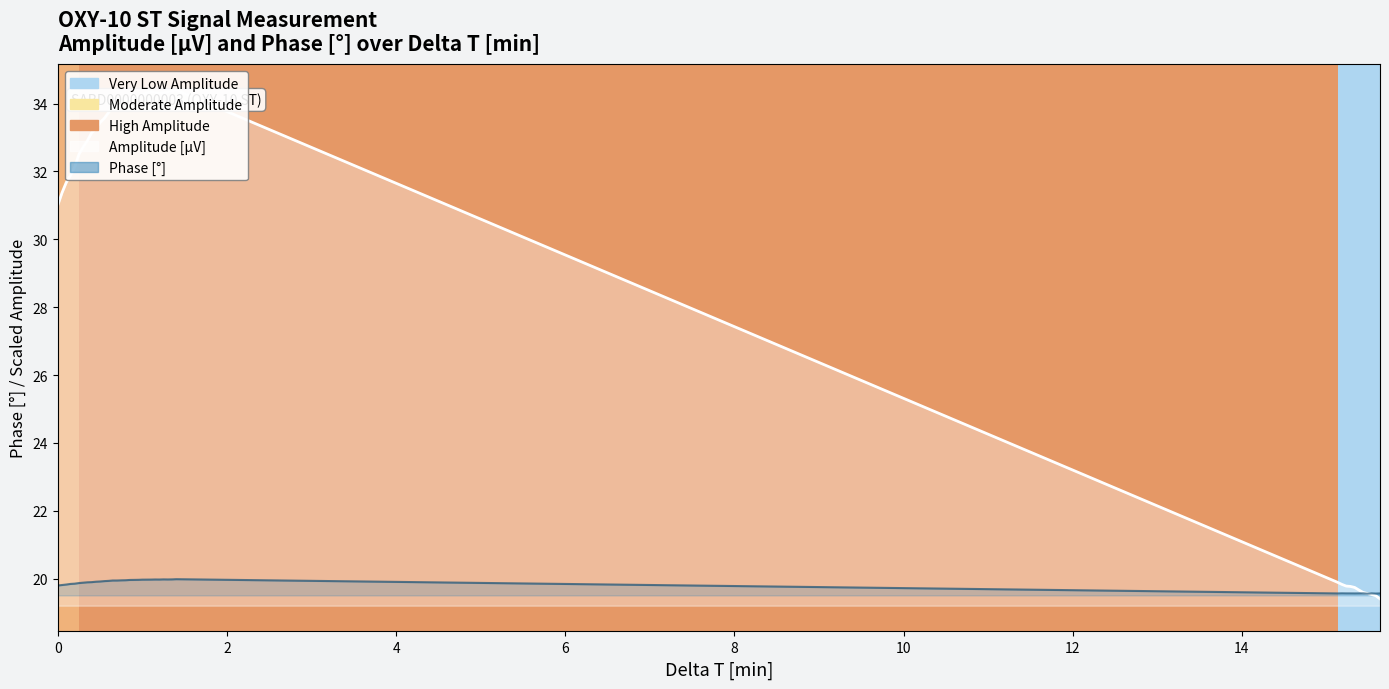

Which series has the widest spread of values?

Amplitude [µV]